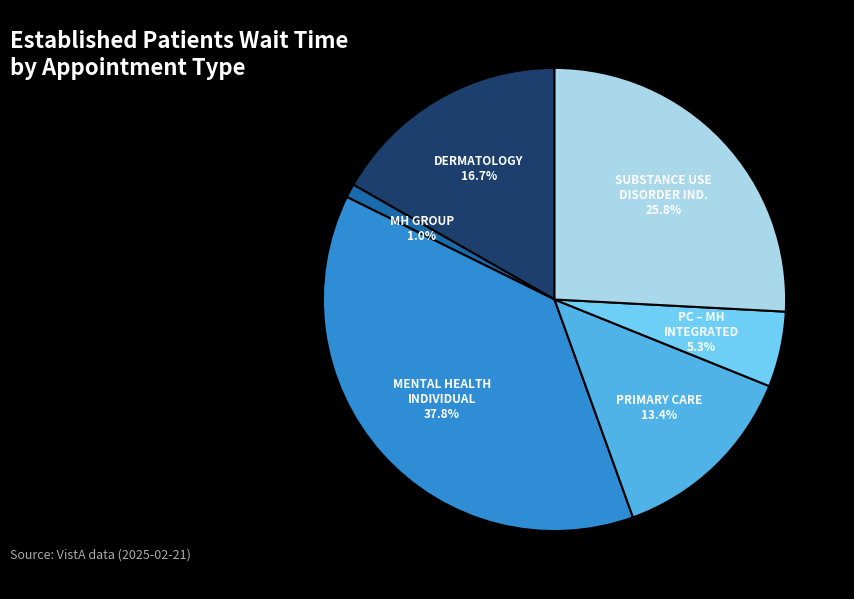

Does any single category account for the majority?

No